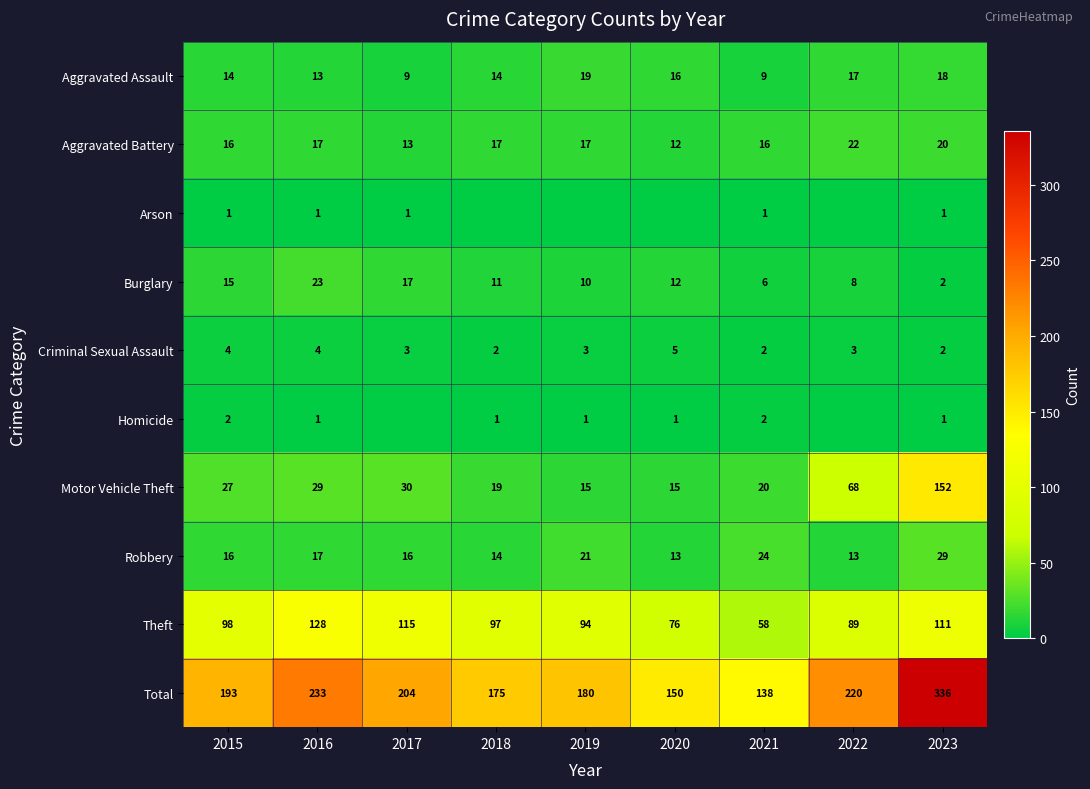

Is it true that Theft equals 213 at 2016?

False